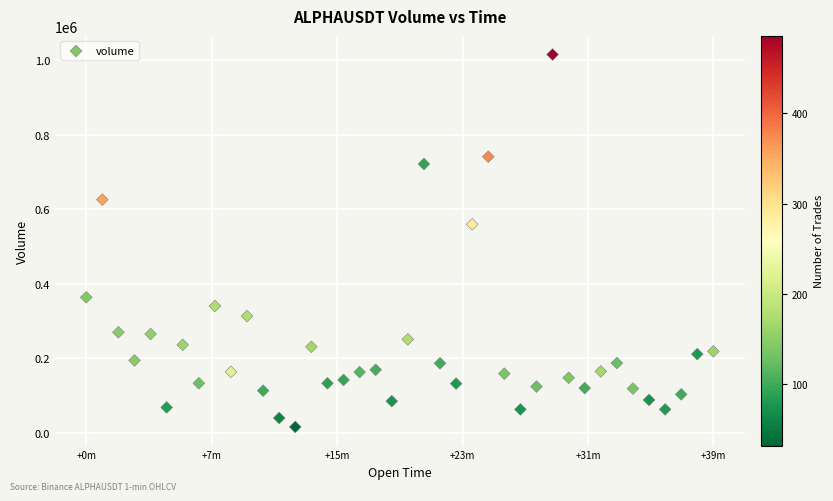

What is the range of Y values (max minus min)?

998659